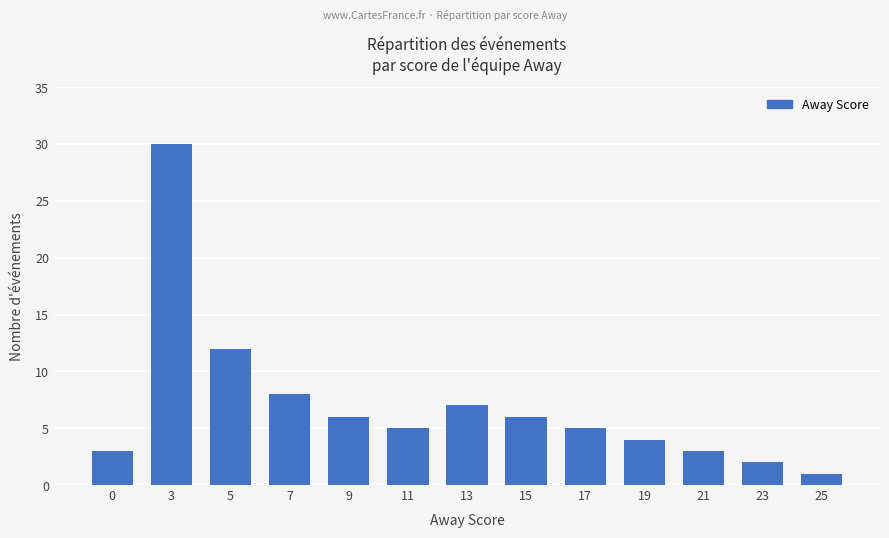

Where is the data nearest to the value 15?

5